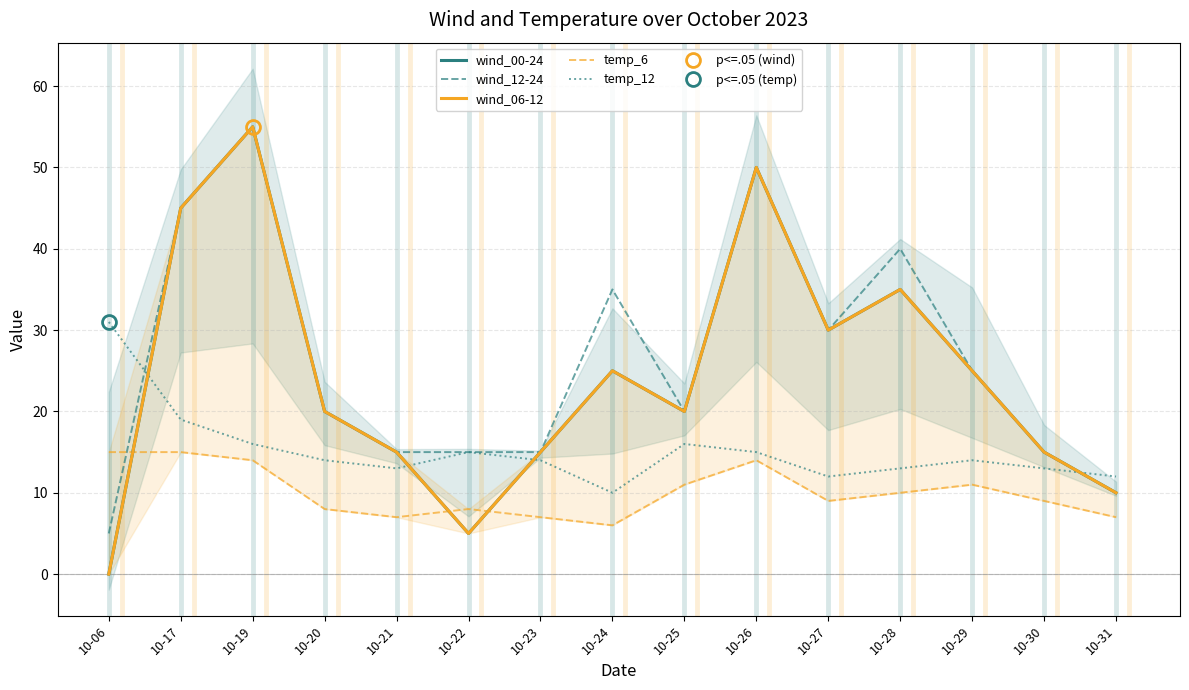

What is the sum of the temp_6 values at 10-30 and 10-22?

17